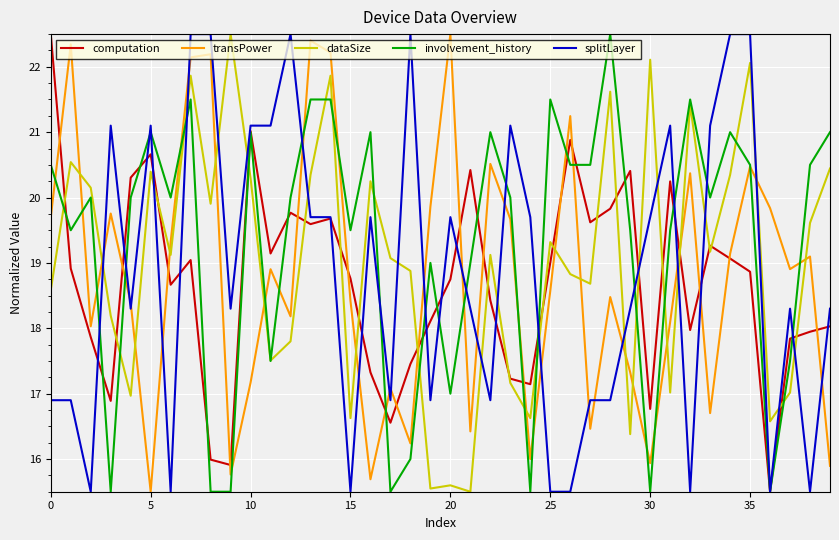

Does the chart display data point markers on the line(s)?

No